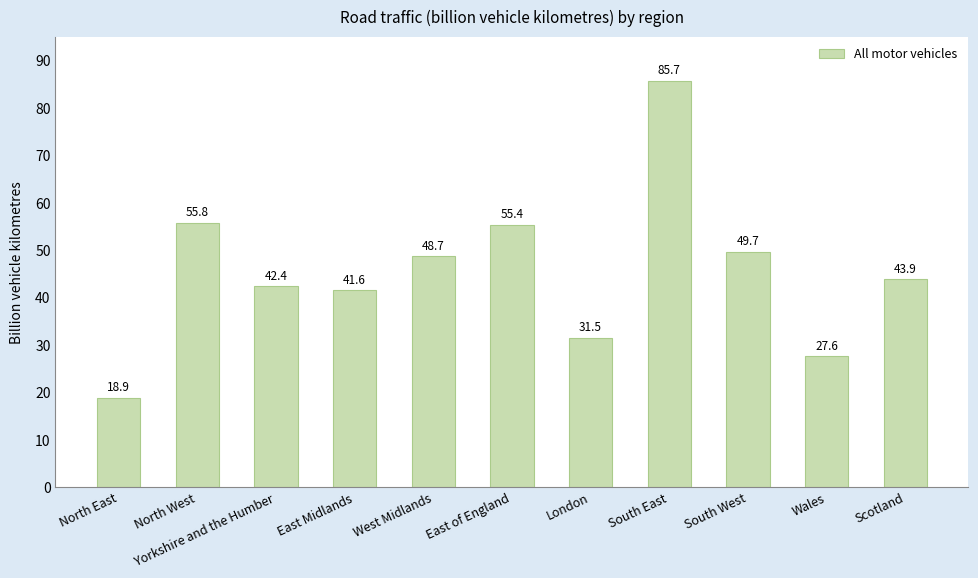

Reading left to right, transcribe all the data shown in this chart.

18.9	55.8	42.4	41.6	48.7	55.4	31.5	85.7	49.7	27.6	43.9